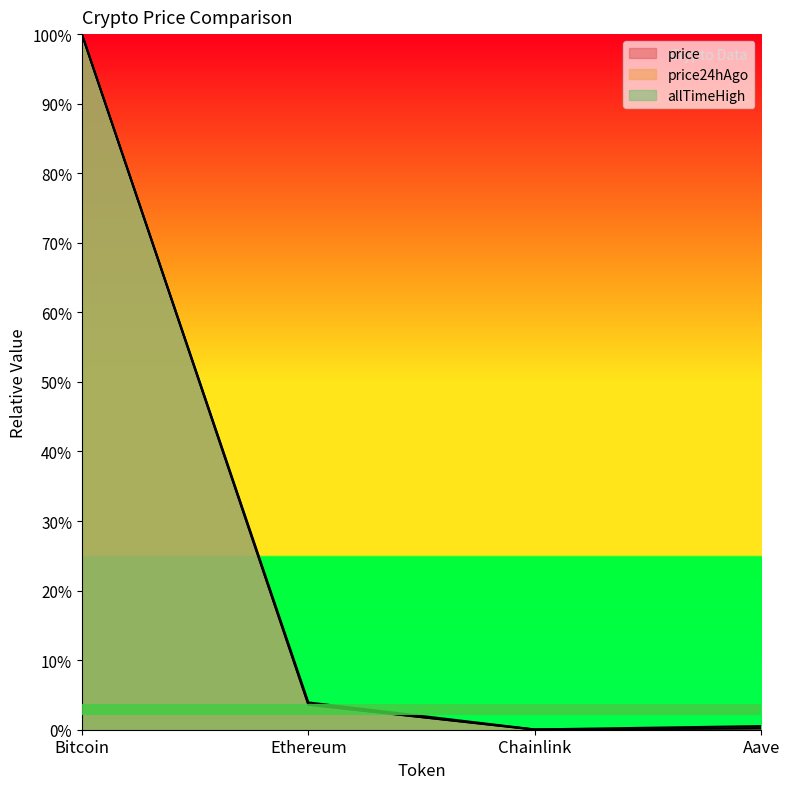

Rank the categories by allTimeHigh value from highest to lowest.

Bitcoin, Ethereum, Aave, Chainlink